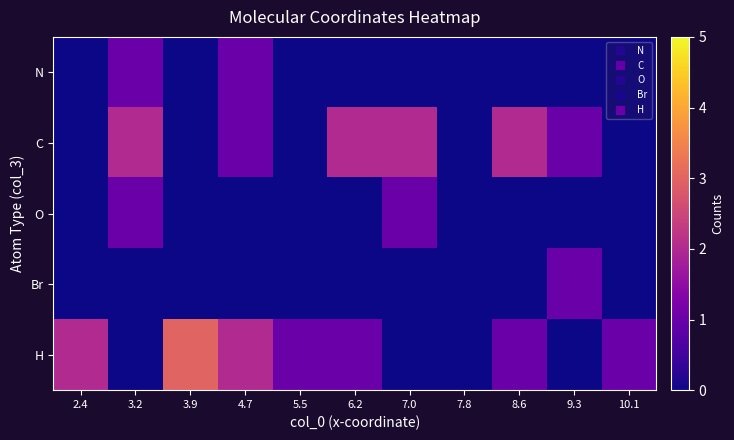

Rank the series at 3.2 from lowest to highest value.

Br, H, N, O, C